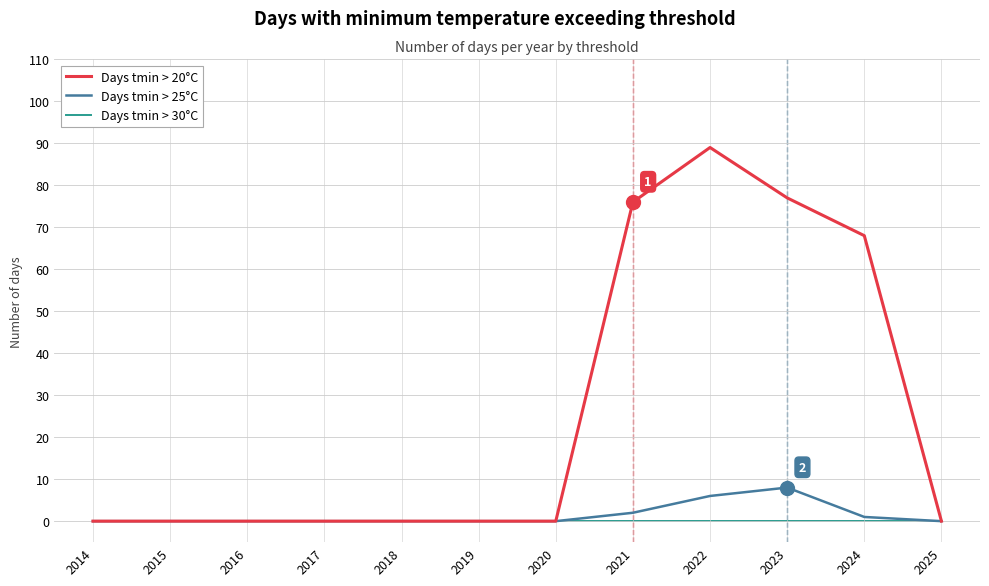

At which category does the chart reach its peak across all series?

2022